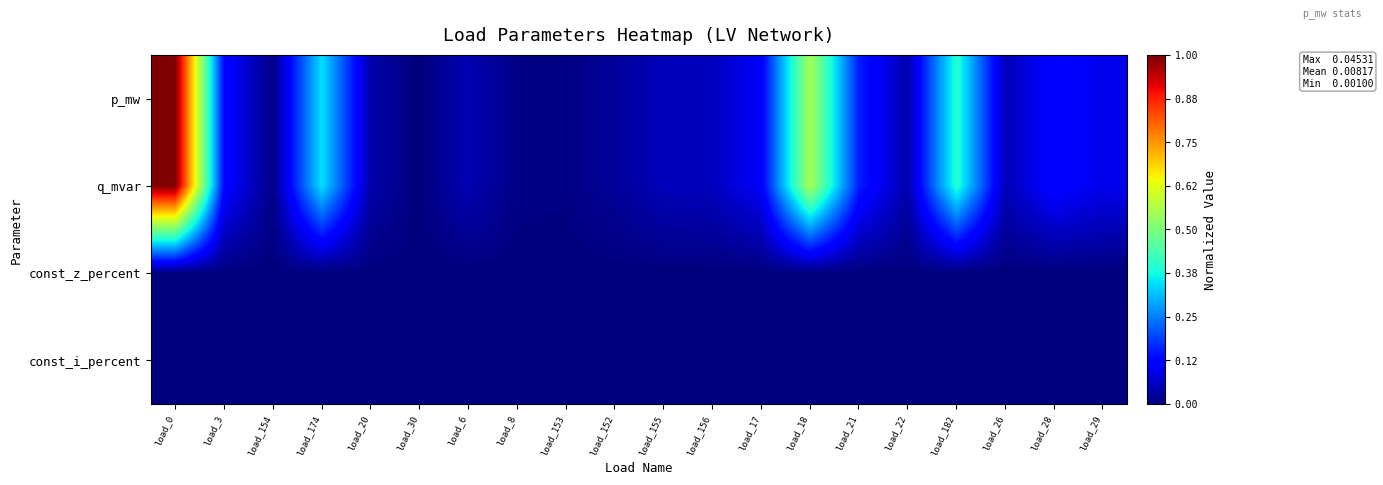

Between load_8 and load_152, which series saw the biggest shift?

p_mw